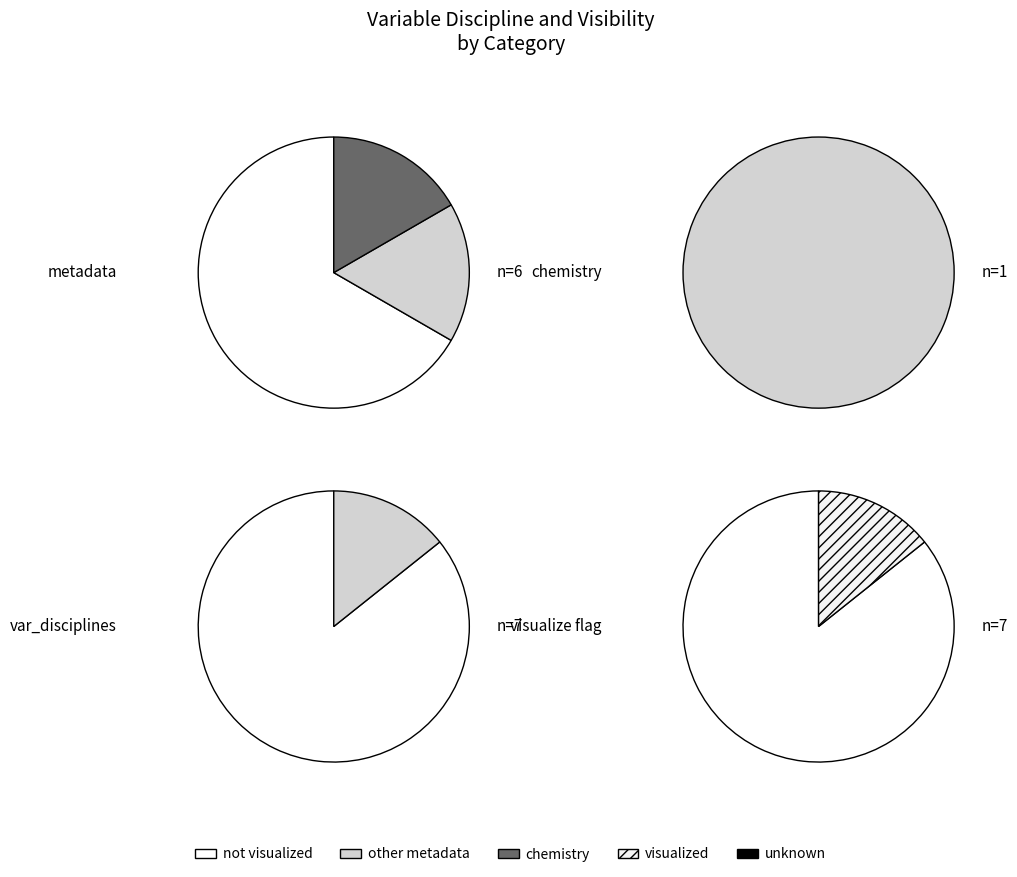

True or false: event_start accounts for 6% of the total.

False